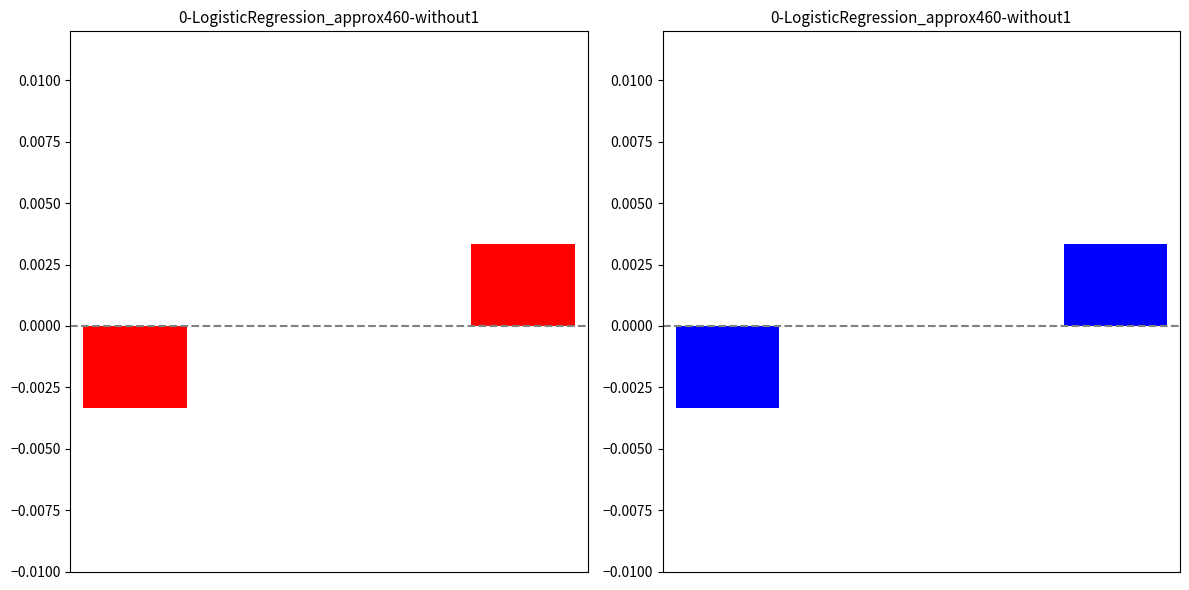

List the labels in order of value, smallest first.

0, 1, 2, 3